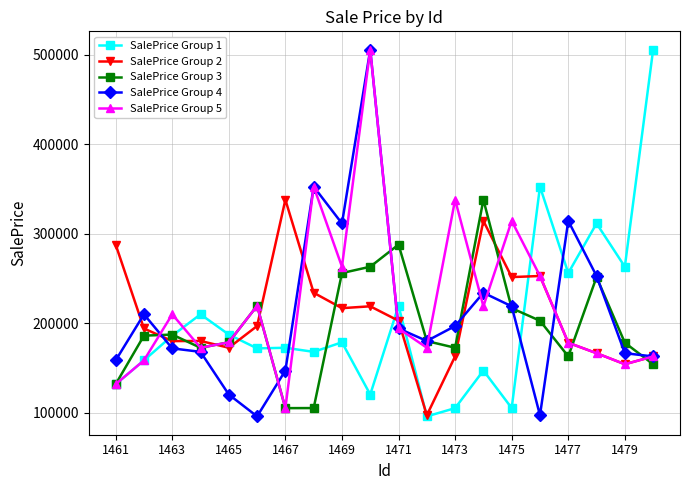

What is the value of the SalePrice Group 3 point at the 15th from the left?

216888.2